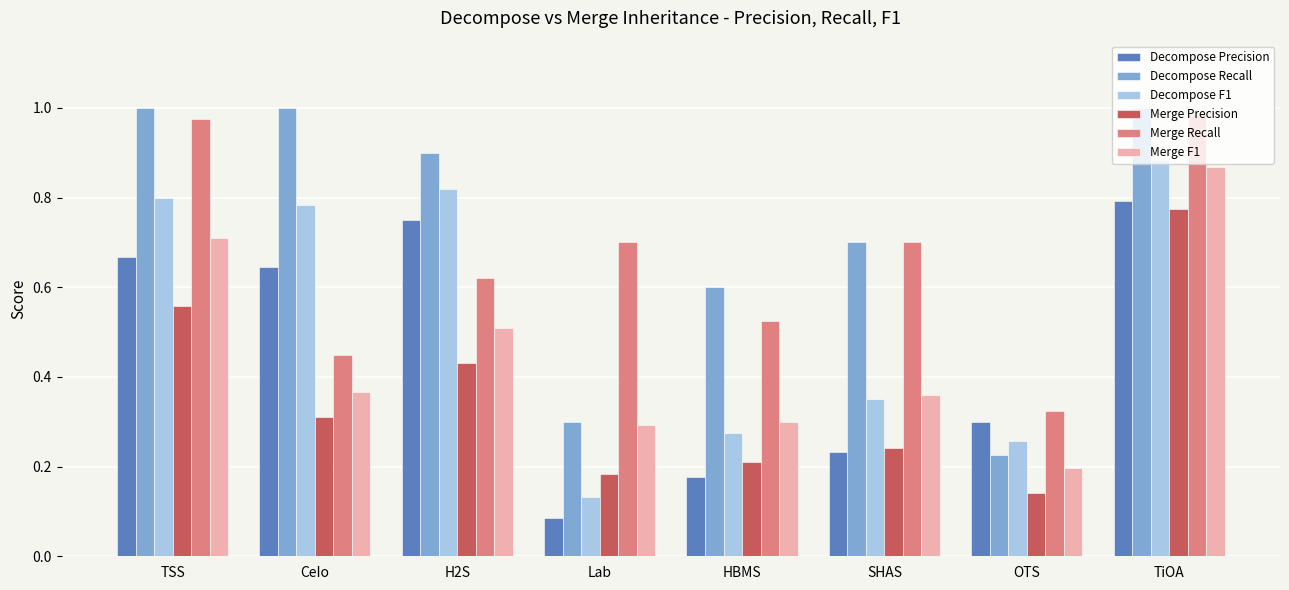

Is it true that Merge Recall equals 0.2 at OTS?

False